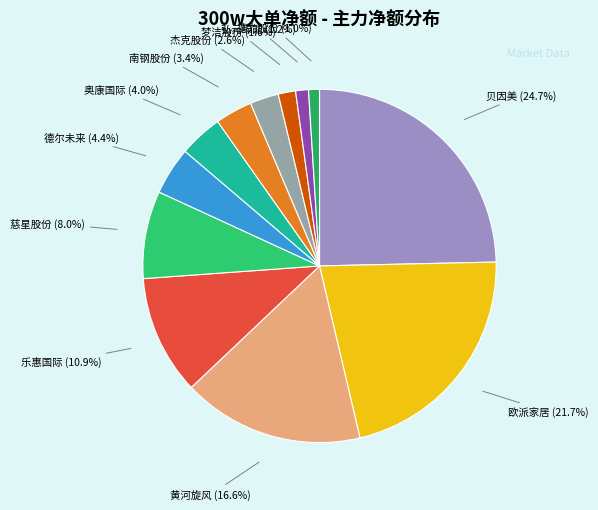

Which category has the smallest portion of the pie?

赛意信息